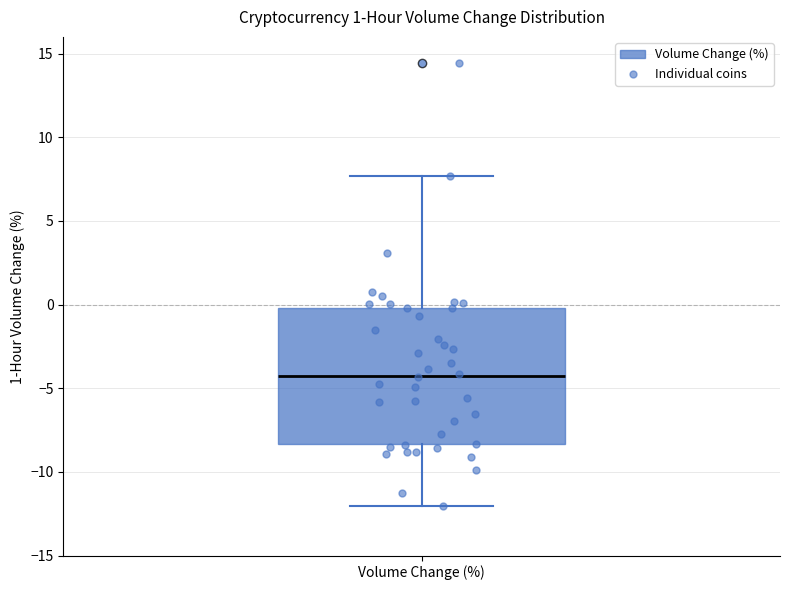

Transcribe this box plot: give where the median line is, the range the box spans, and where the two whiskers end, as read against the y-axis. The values are not printed on the chart, so give them approximately, as read against the axis.

median -4.0, box -8.5 to 0.0, whiskers -12.0 to 7.5